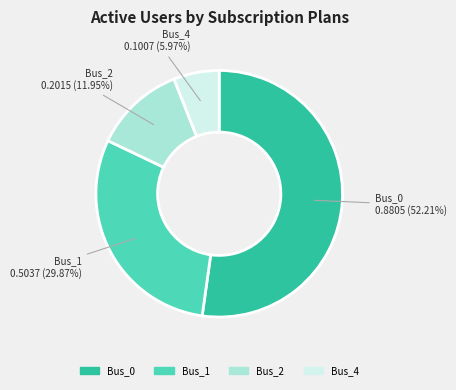

Is there any slice that represents more than half of the pie?

Yes